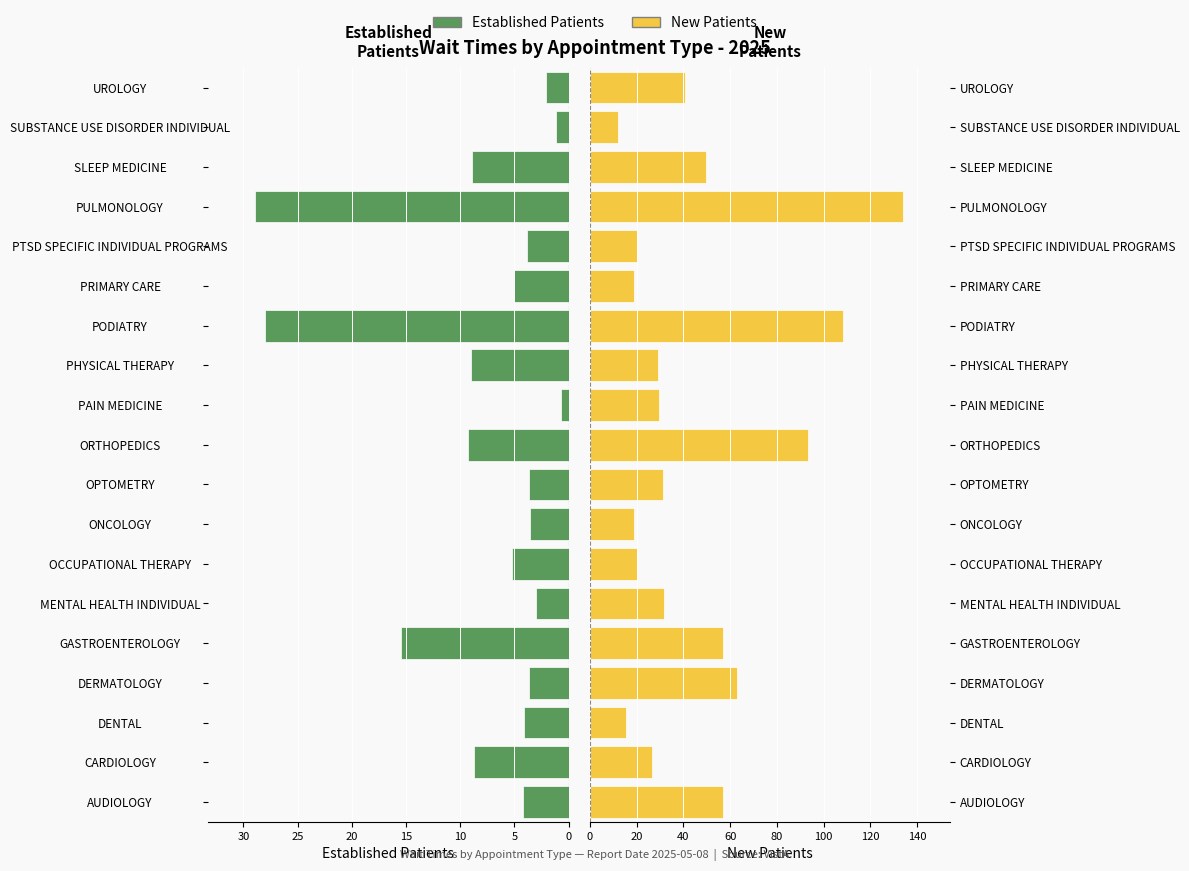

The EstablishedPatients series shows 15.5 at GASTROENTEROLOGY. True or false?

True